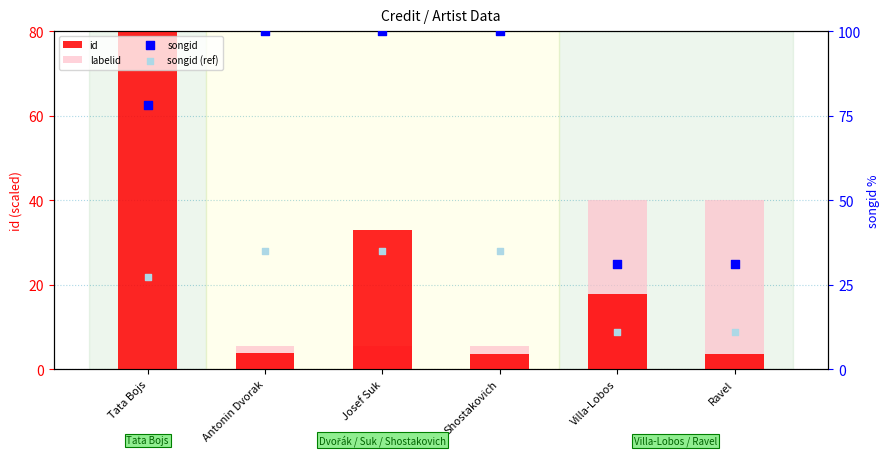

What are all the series names shown in the legend?

id, labelid, songid, songid (ref)